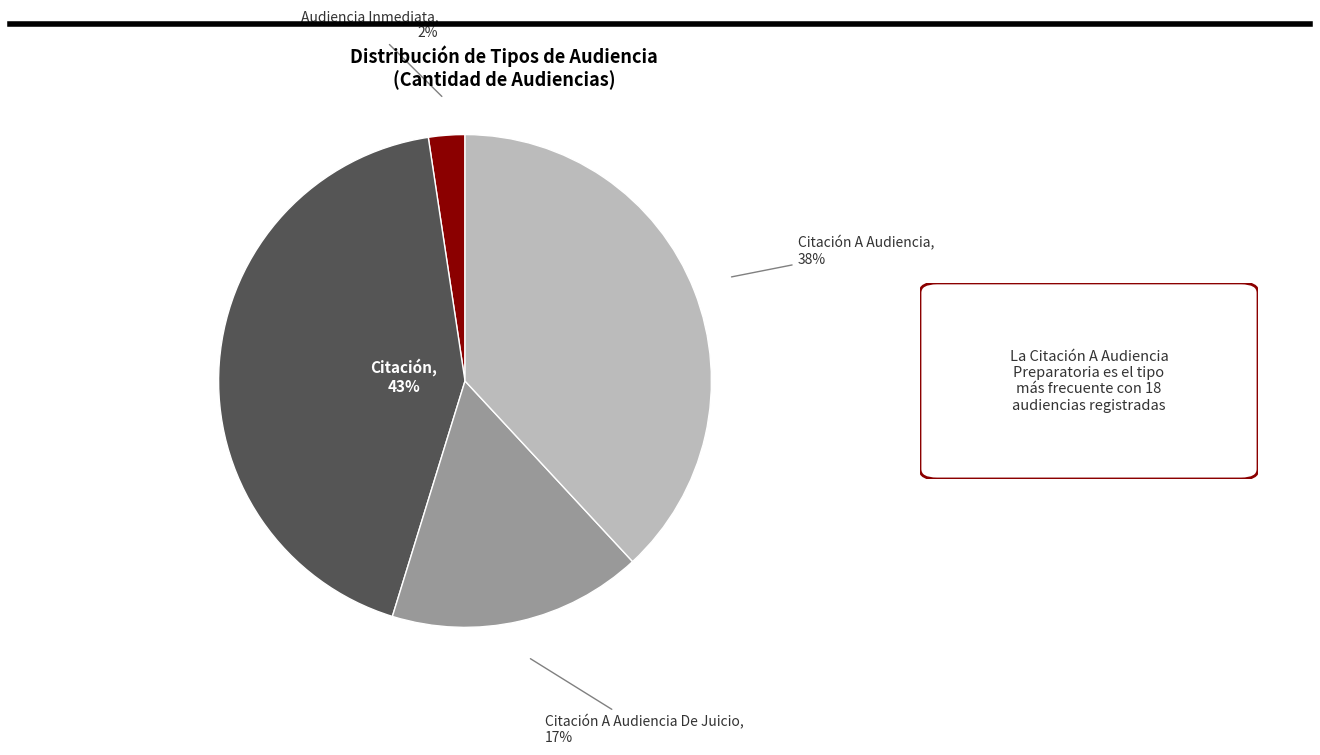

To the nearest percent, what is the average slice percentage?

25%